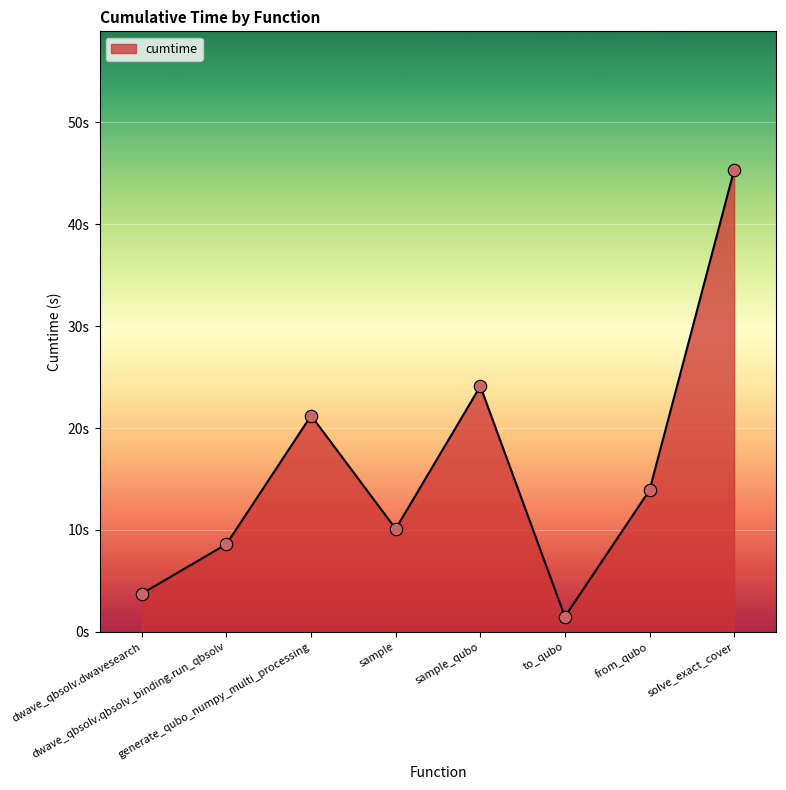

Which has a higher value, from_qubo or generate_qubo_numpy_multi_processing?

generate_qubo_numpy_multi_processing